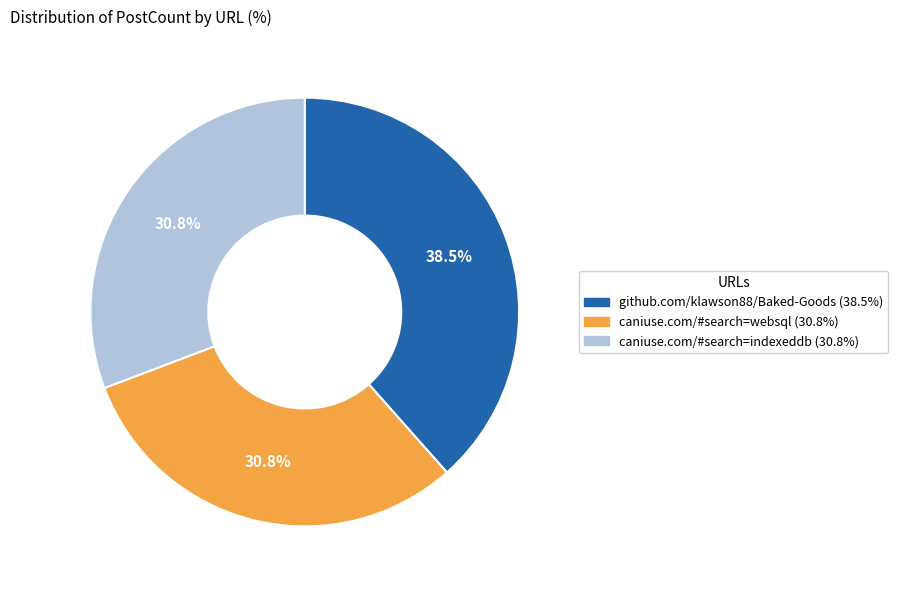

What is the largest slice in the pie chart?

github.com/klawson88/Baked-Goods